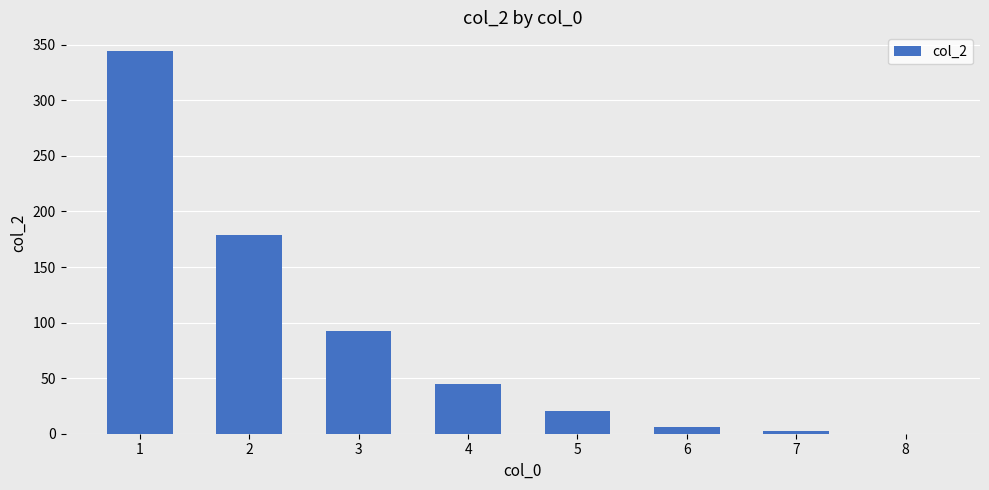

Between 4 and 3, which is larger?

3